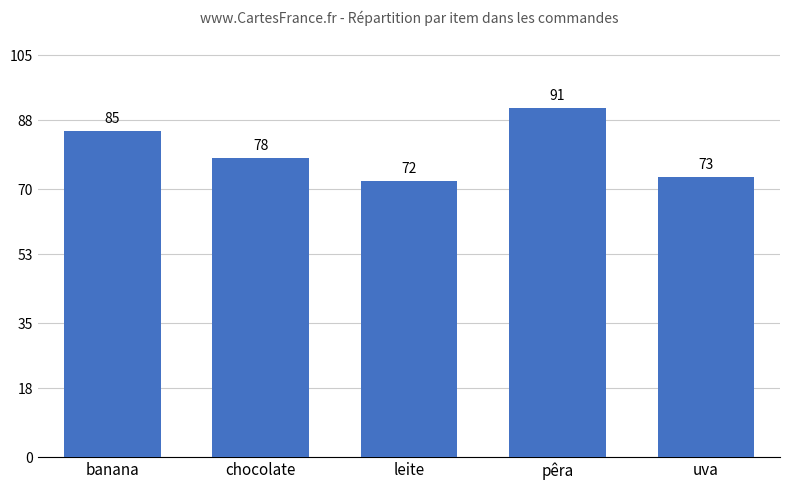

How many values are below 78?

2